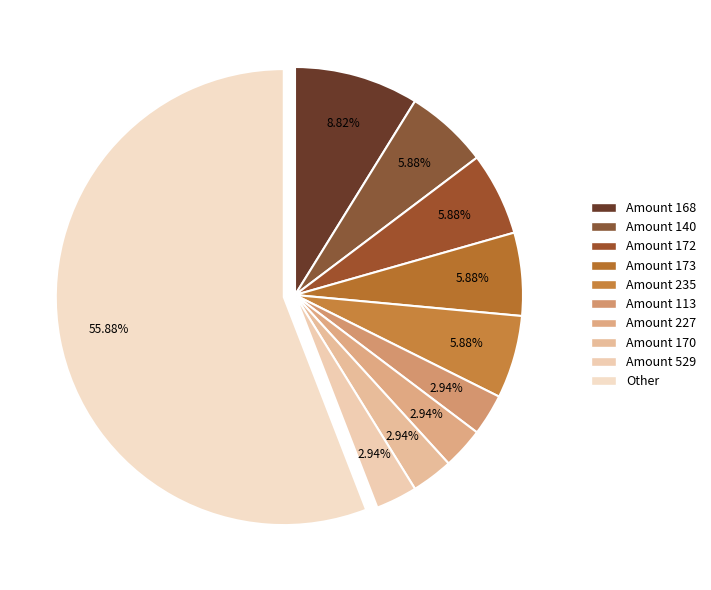

Count the number of slices in the pie.

10